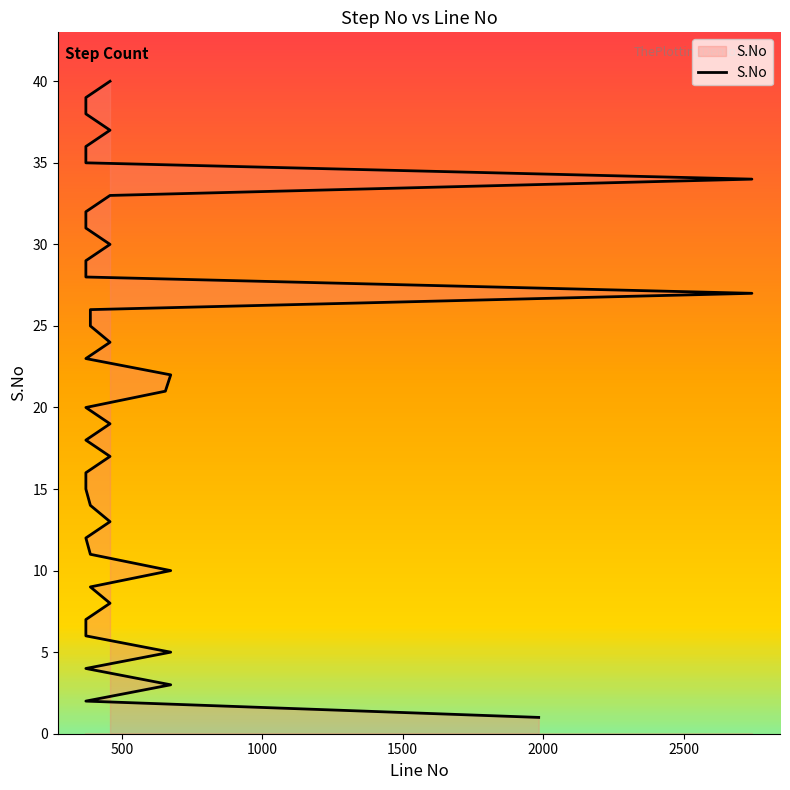

What is the average value?

20